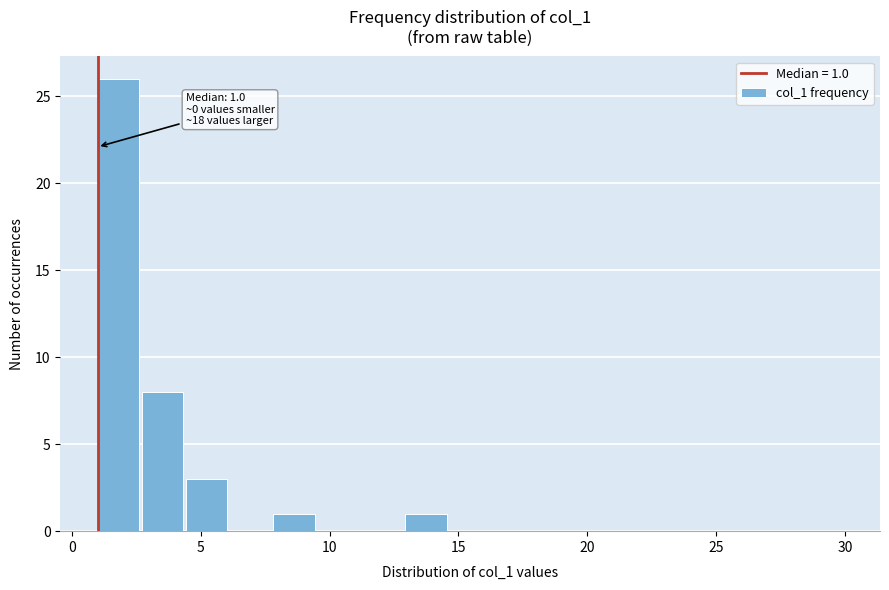

Read against the x-axis, roughly where is the centre of the tallest bar?

2.0